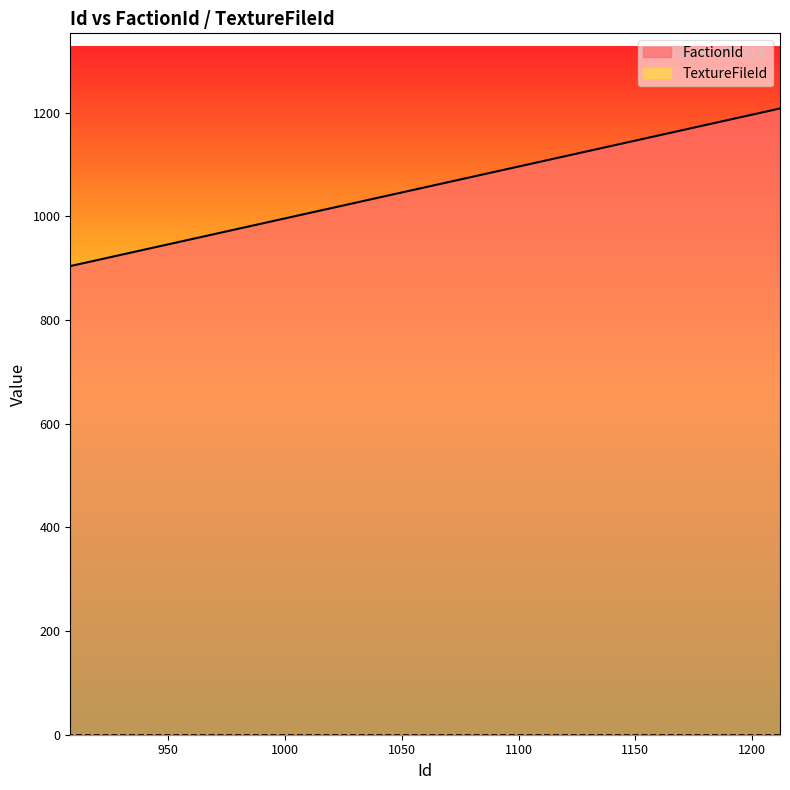

True or false: the data shows 1144 at 1148.

True